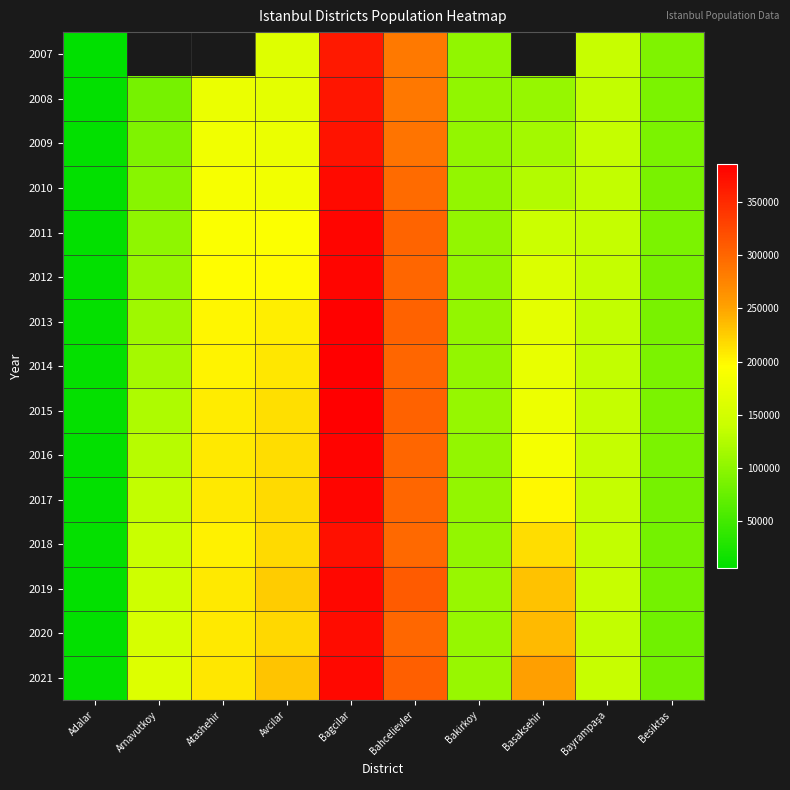

The 2021 series shows 524475.4 at Bahcelievler. True or false?

False